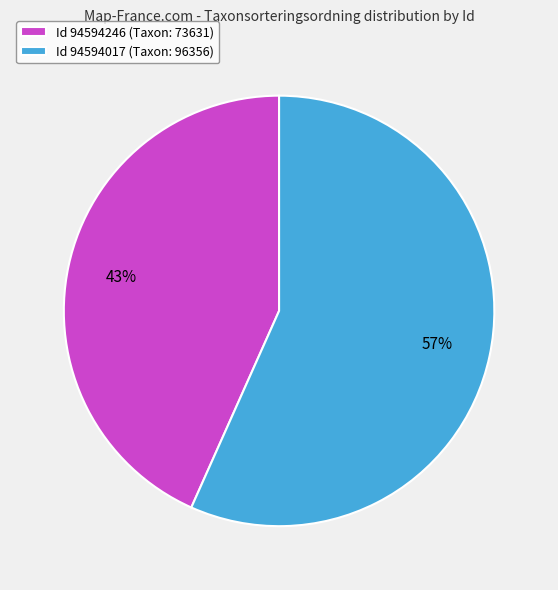

Combined, do Id 94594017 (Taxon: 96356) and Id 94594246 (Taxon: 73631) account for over 50%?

Yes